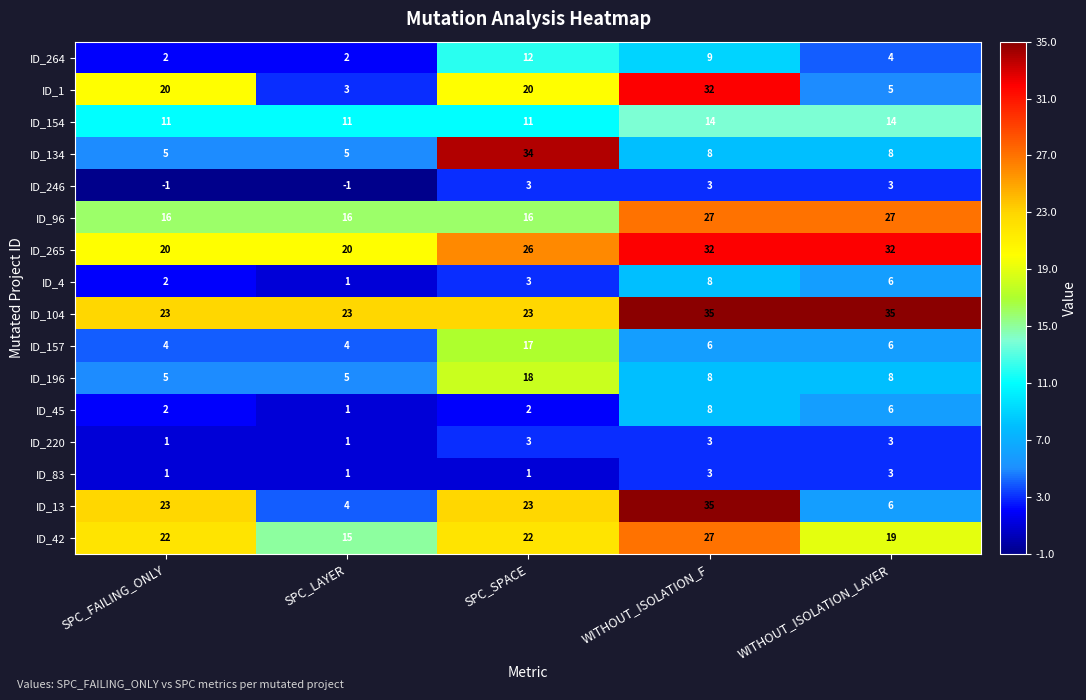

What is the minimum value for ID_154?

11